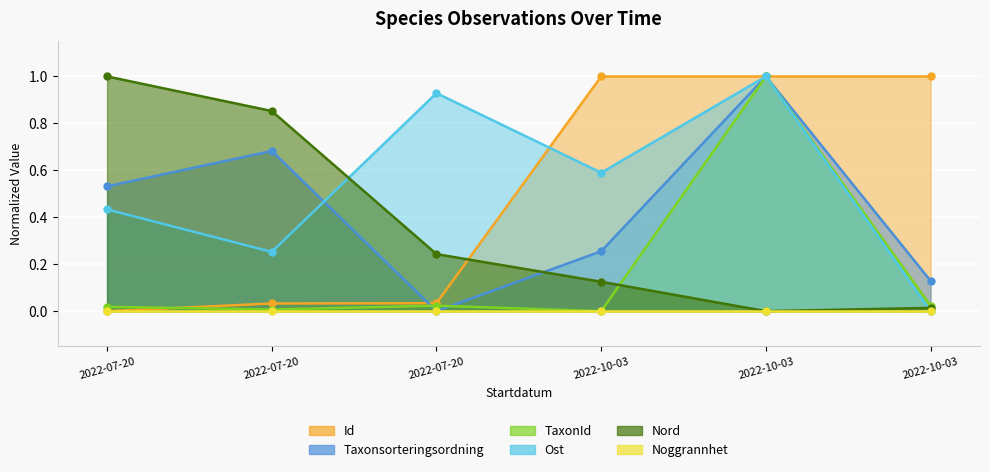

Where is the first local minimum for TaxonId?

2022-07-20